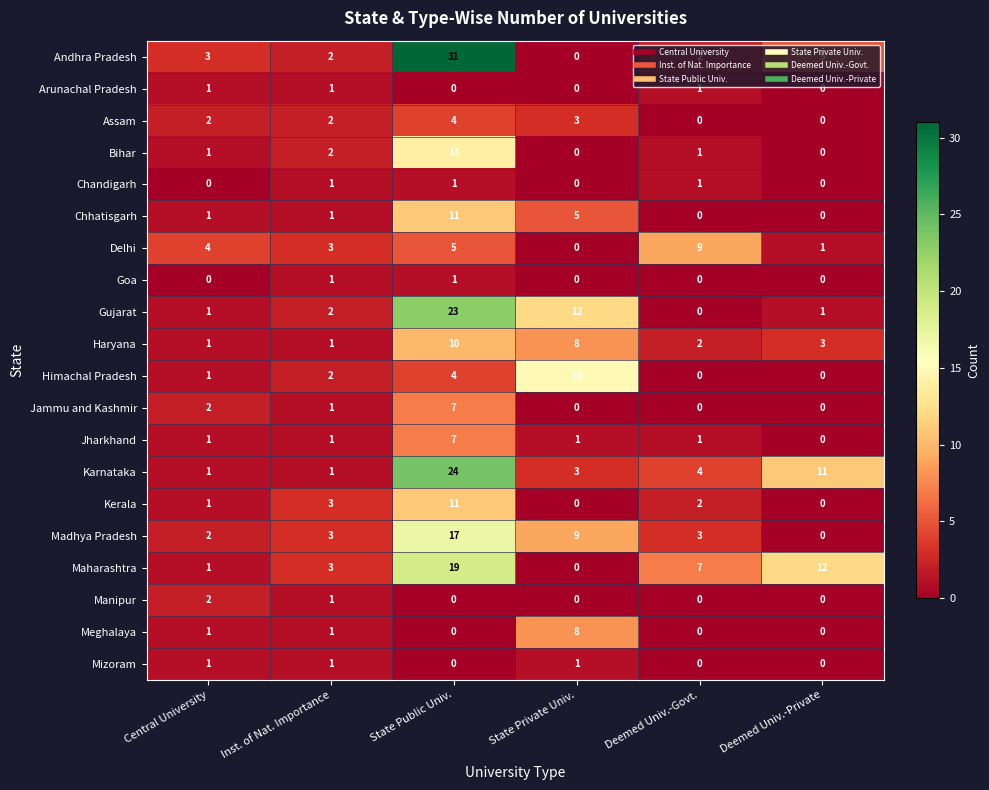

Which series has the largest range (max minus min)?

Andhra Pradesh